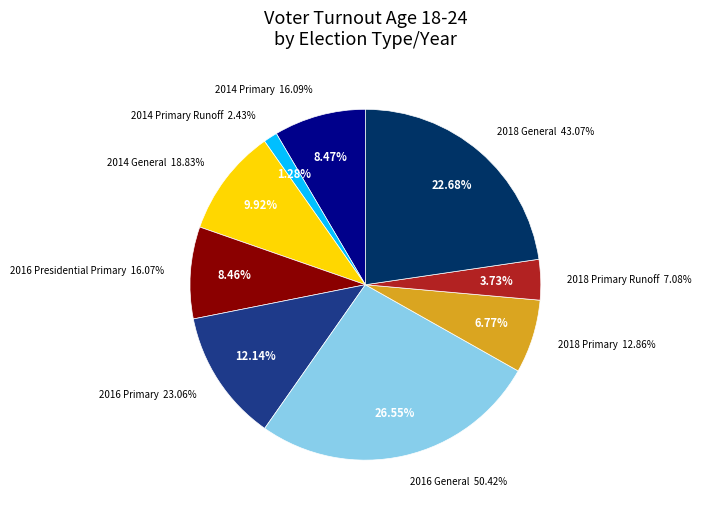

Is the sum of 2018 General and 2014 Primary Runoff greater than half?

No